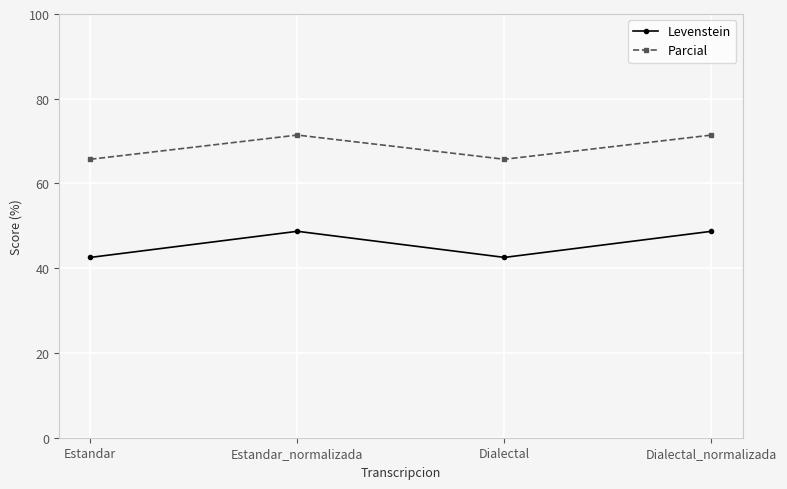

What is the total value across all series at Estandar?

108.3